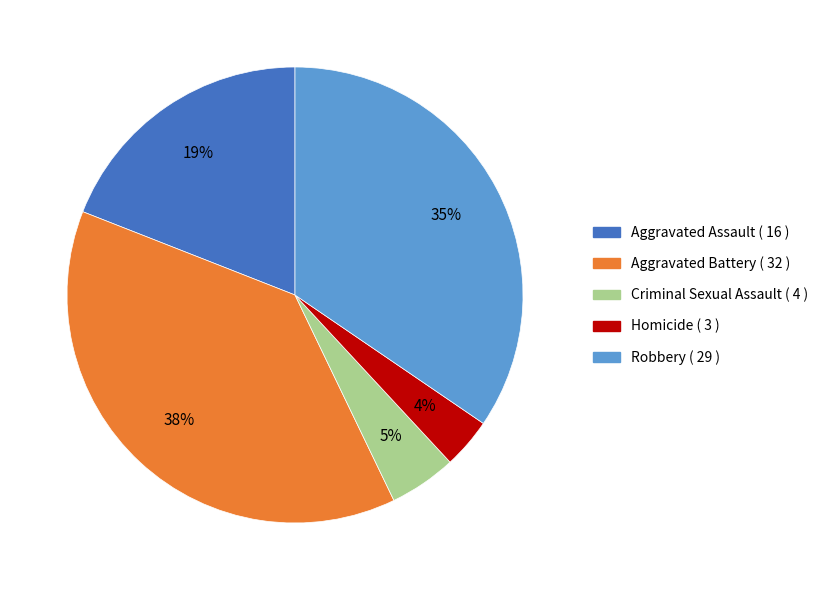

Combined, do Aggravated Battery and Robbery account for over 50%?

Yes